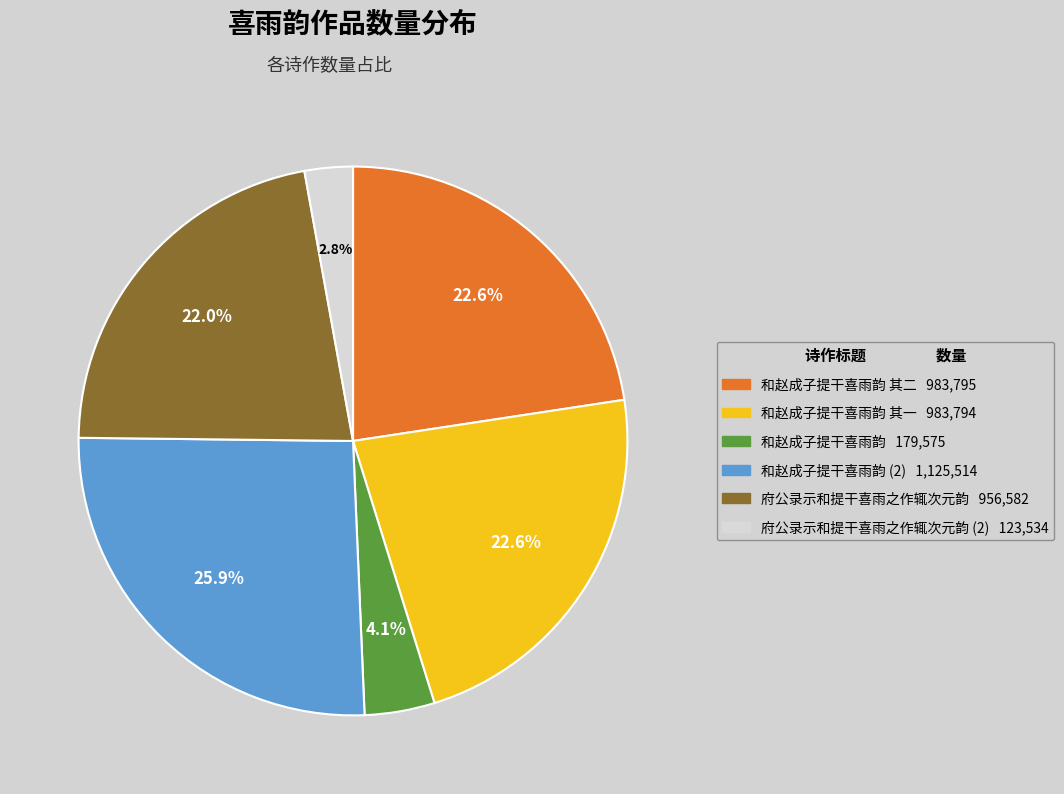

To the nearest percent, what is the average slice percentage?

17%